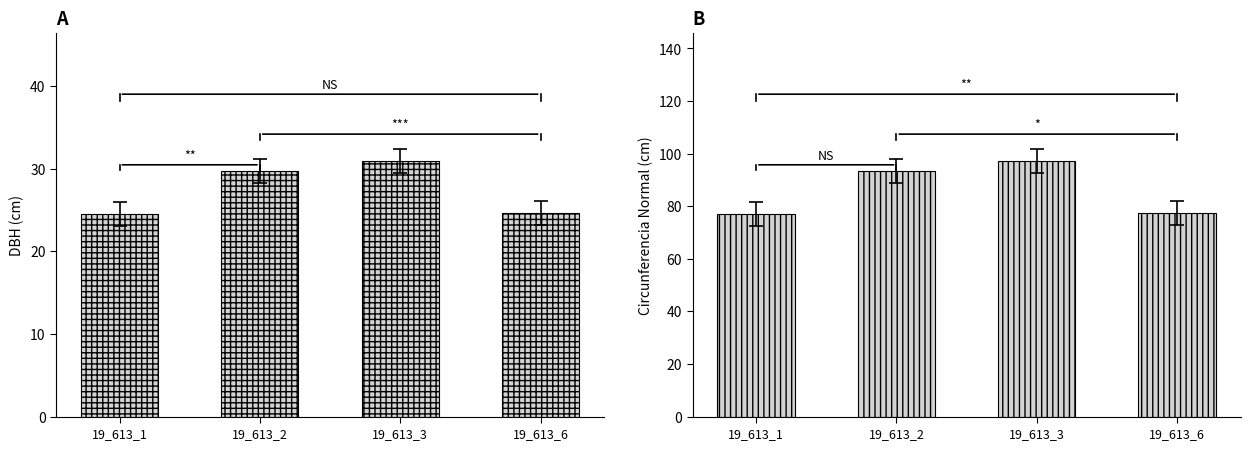

What is the average value of the circunferencia_normal series?

86.3